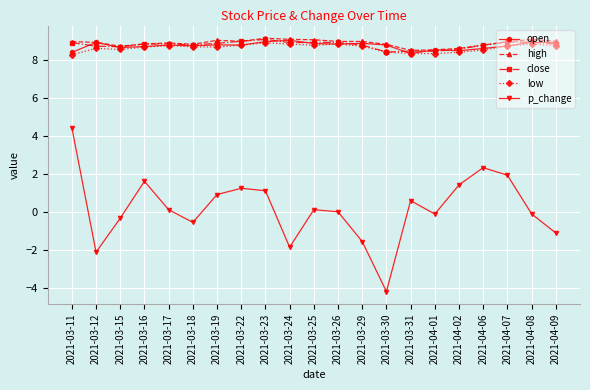

What is the smallest value displayed?

-4.2